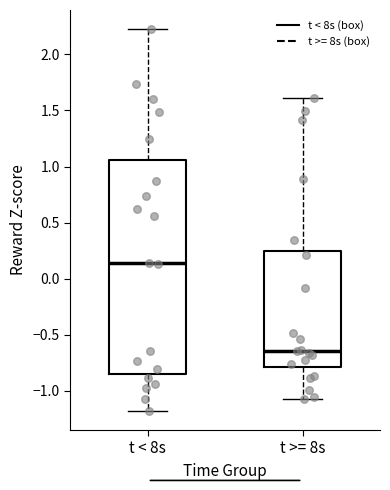

Which box's median line is the highest?

t < 8s